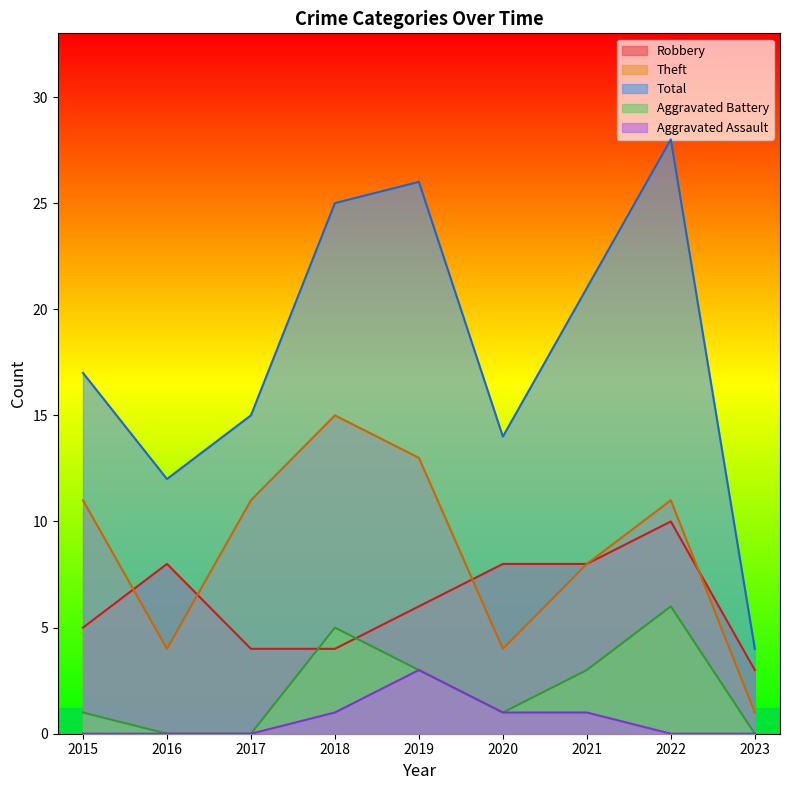

True or false: Aggravated Assault and Robbery cross at least once.

False